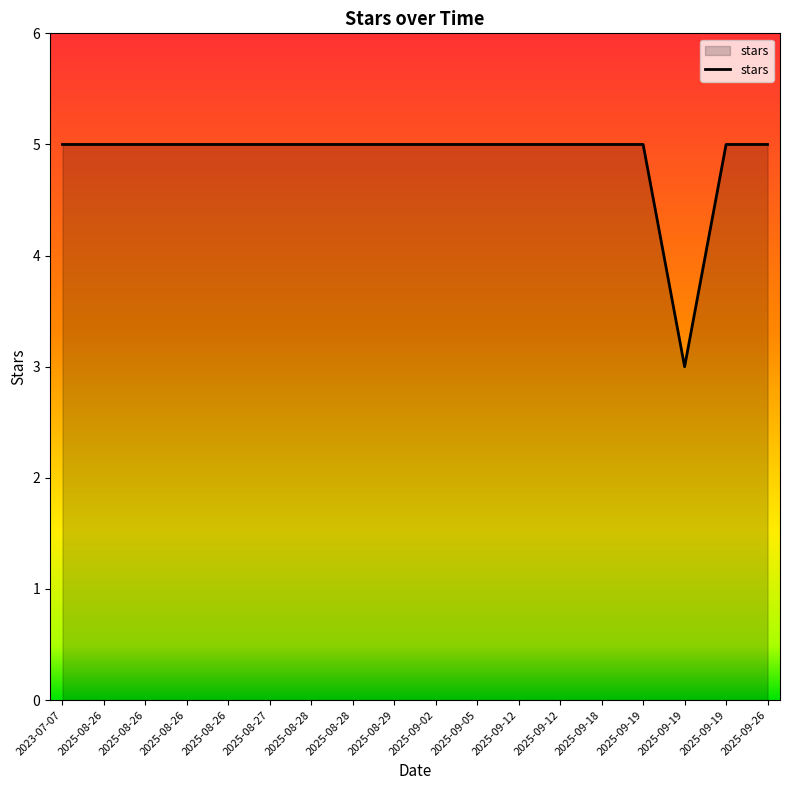

Is it true that the value at 2025-09-18 is 2?

False